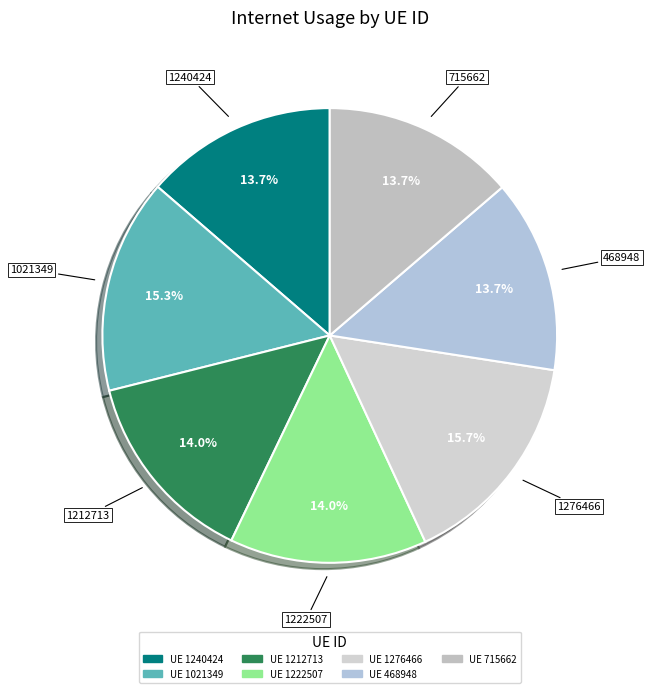

How many slices are in this pie chart?

7